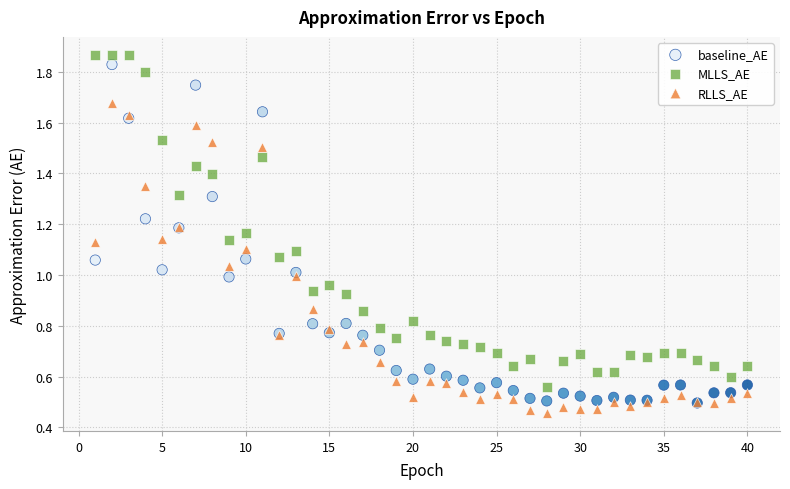

Which series contains the highest Y value?

MLLS_AE